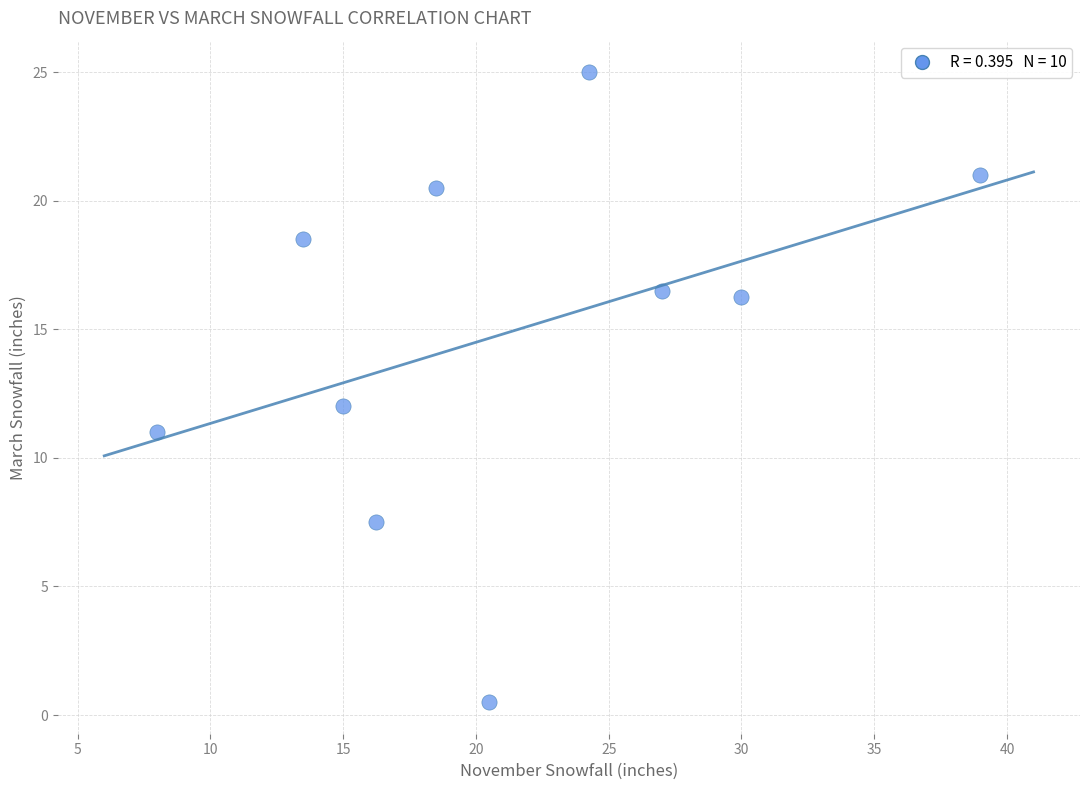

What is the range of Y values (max minus min)?

24.5